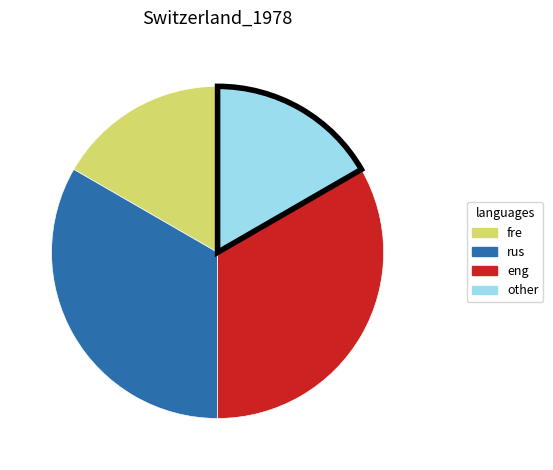

The rus slice represents 39% of the pie. True or false?

False